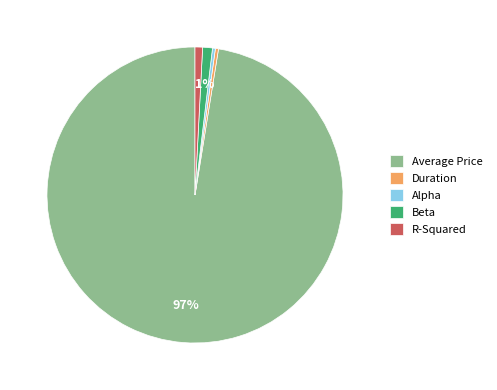

Between Average Price and Duration, which is larger?

Average Price